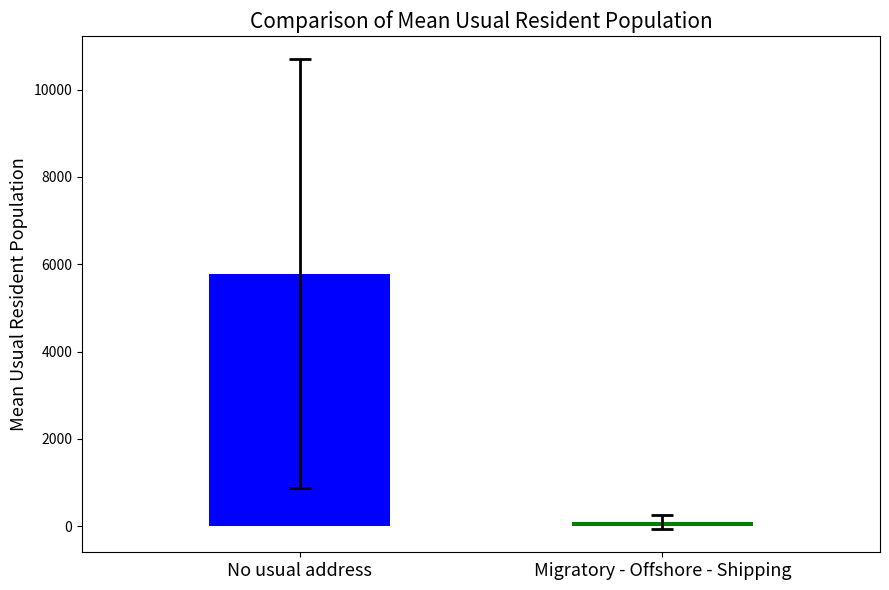

What is the greatest value displayed?

5783.9